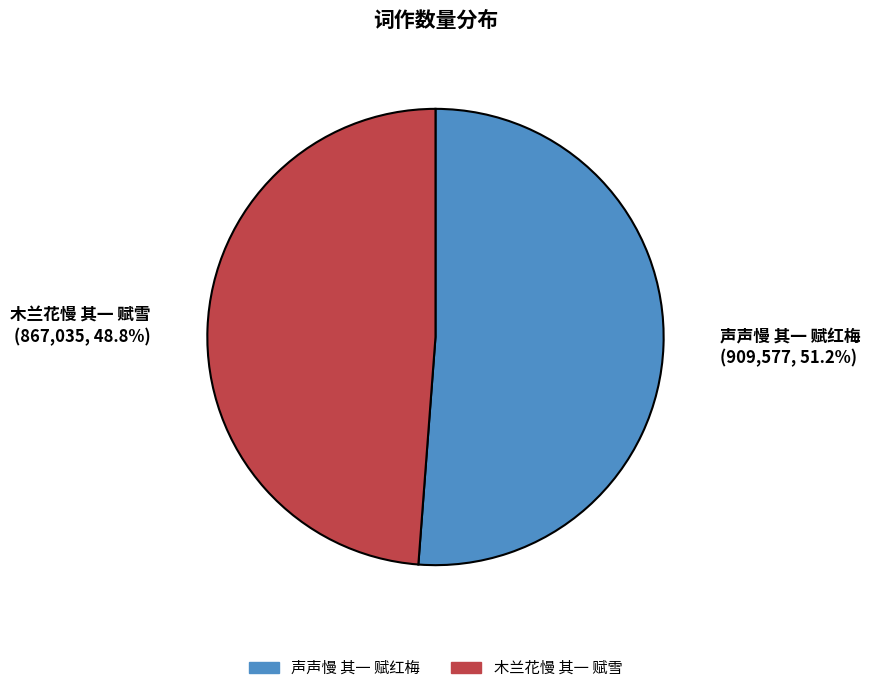

True or false: 木兰花慢 其一 赋雪 accounts for 62% of the total.

False